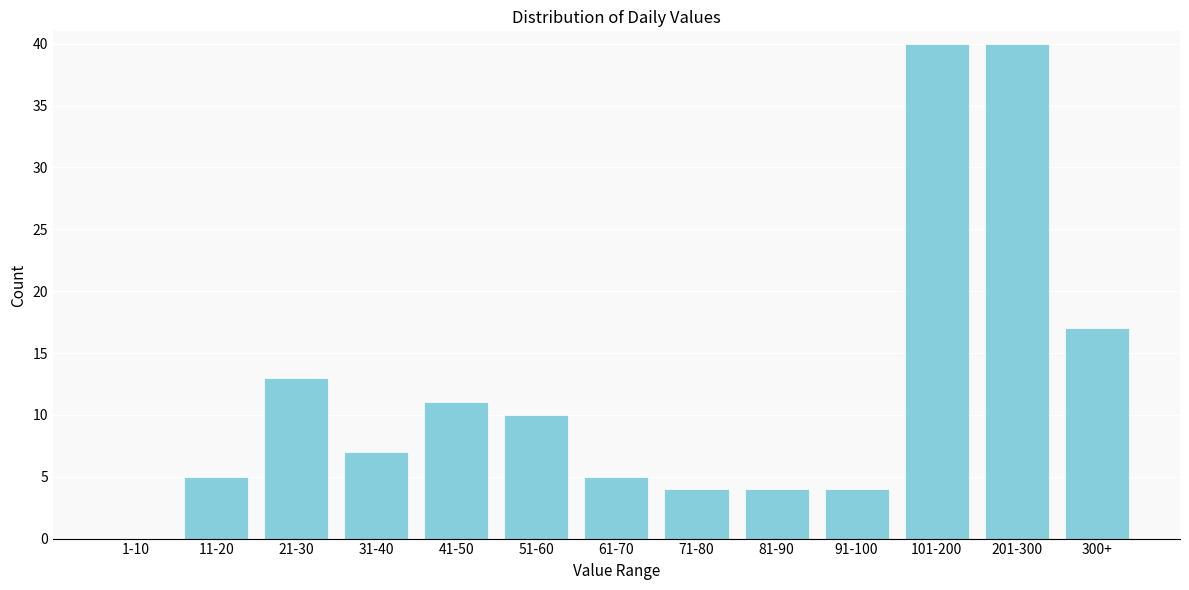

Reading left to right, transcribe all the data shown in this chart.

1-10=0	11-20=5	21-30=13	31-40=7	41-50=11	51-60=10	61-70=5	71-80=4	81-90=4	91-100=4	101-200=40	201-300=40	300+=17